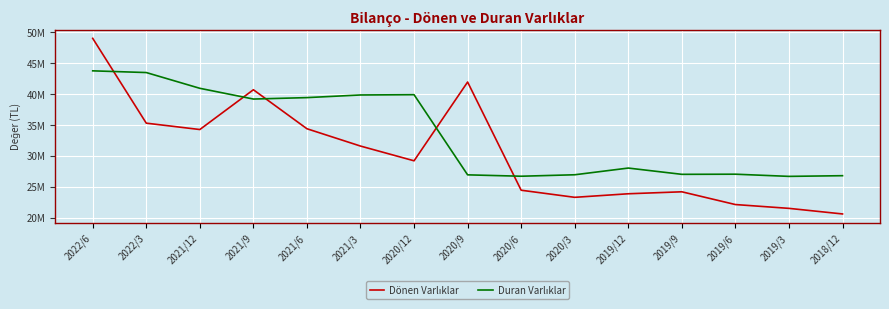

True or false: Dönen Varlıklar has more than 0 points higher than both neighbors.

True